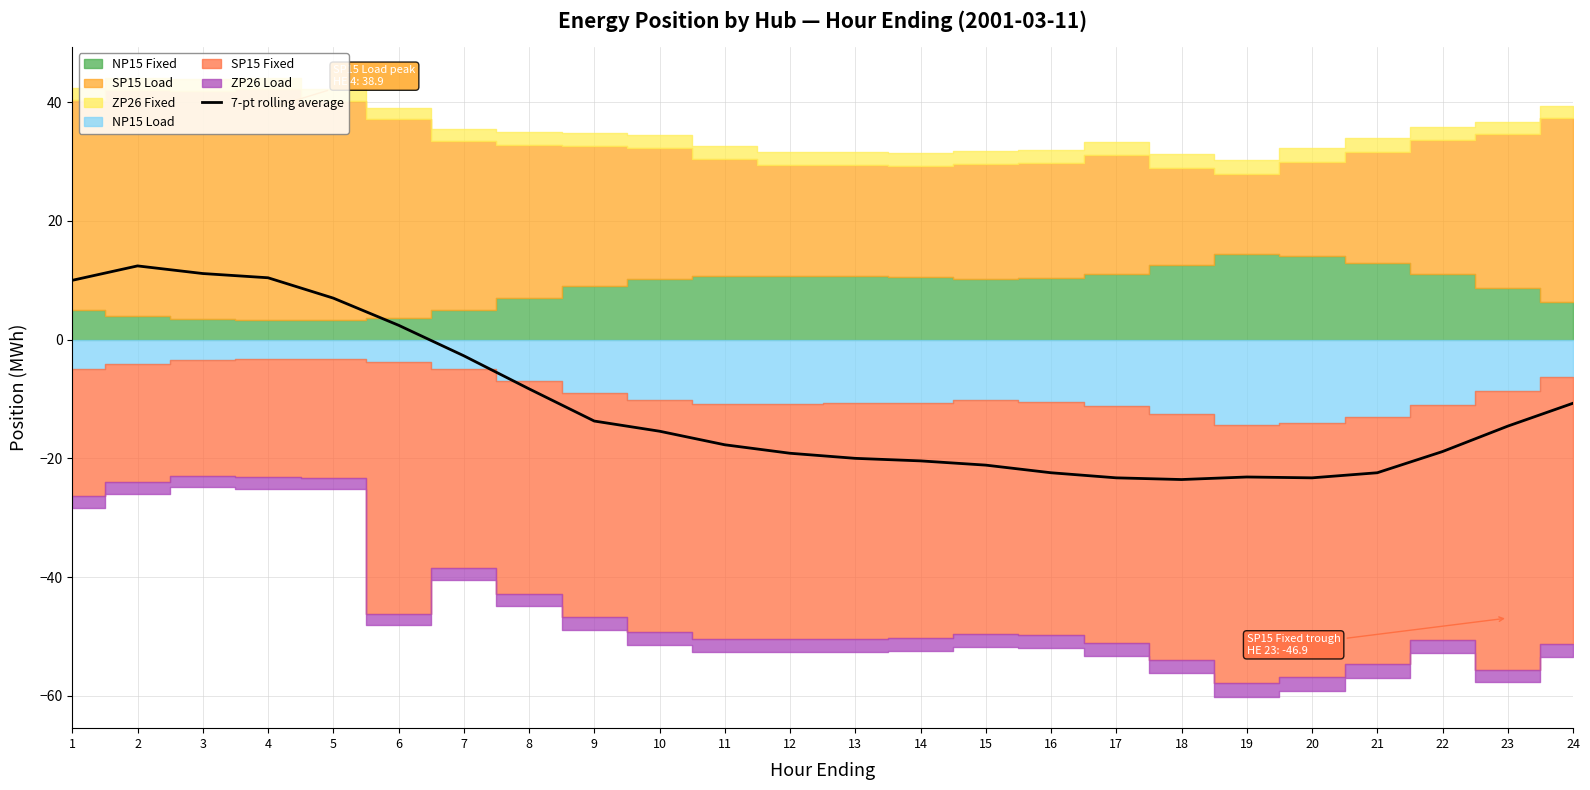

Which label corresponds to the largest value in the chart?

2